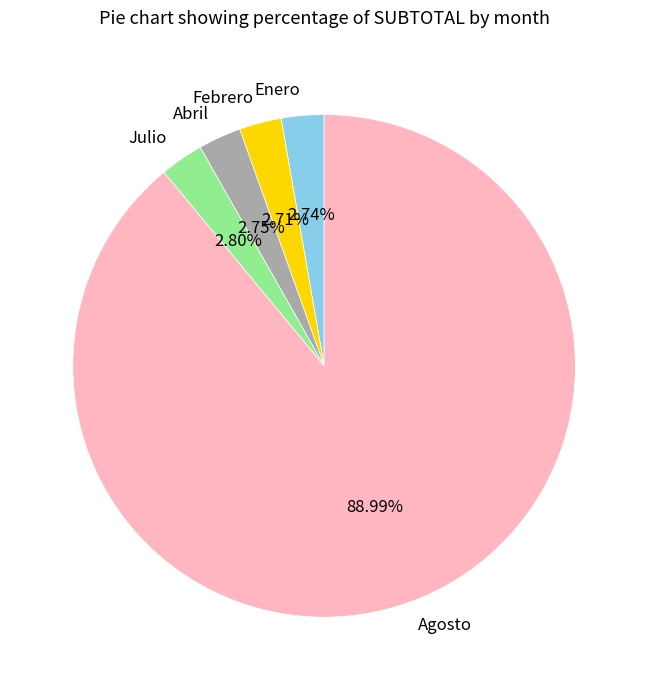

Count the number of slices in the pie.

5